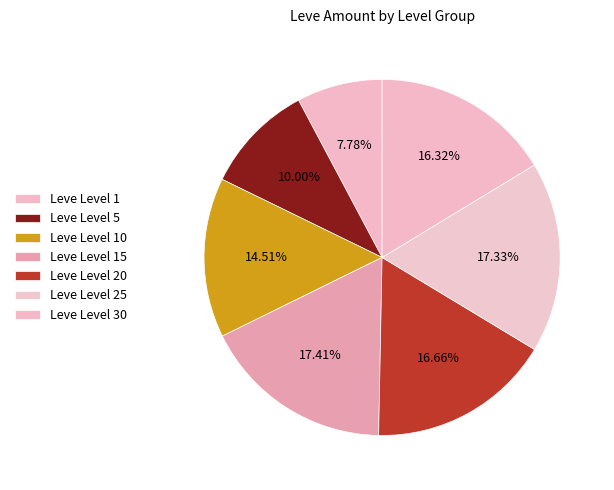

How many segments does this pie chart have?

7